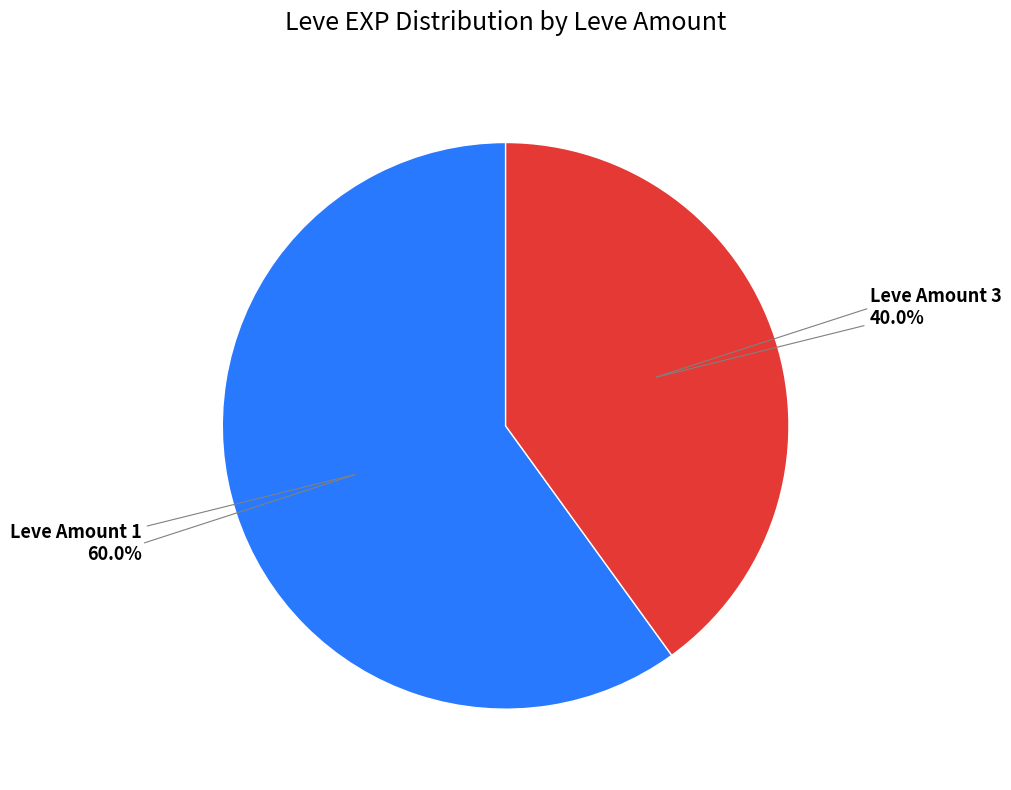

Is there a majority slice in this chart?

Yes